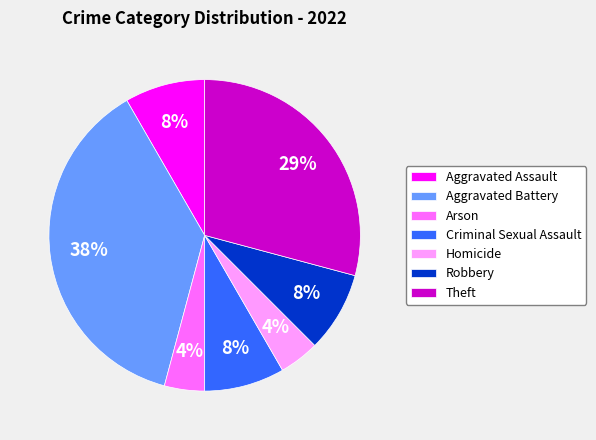

To the nearest percent, what portion does Aggravated Assault represent?

8%